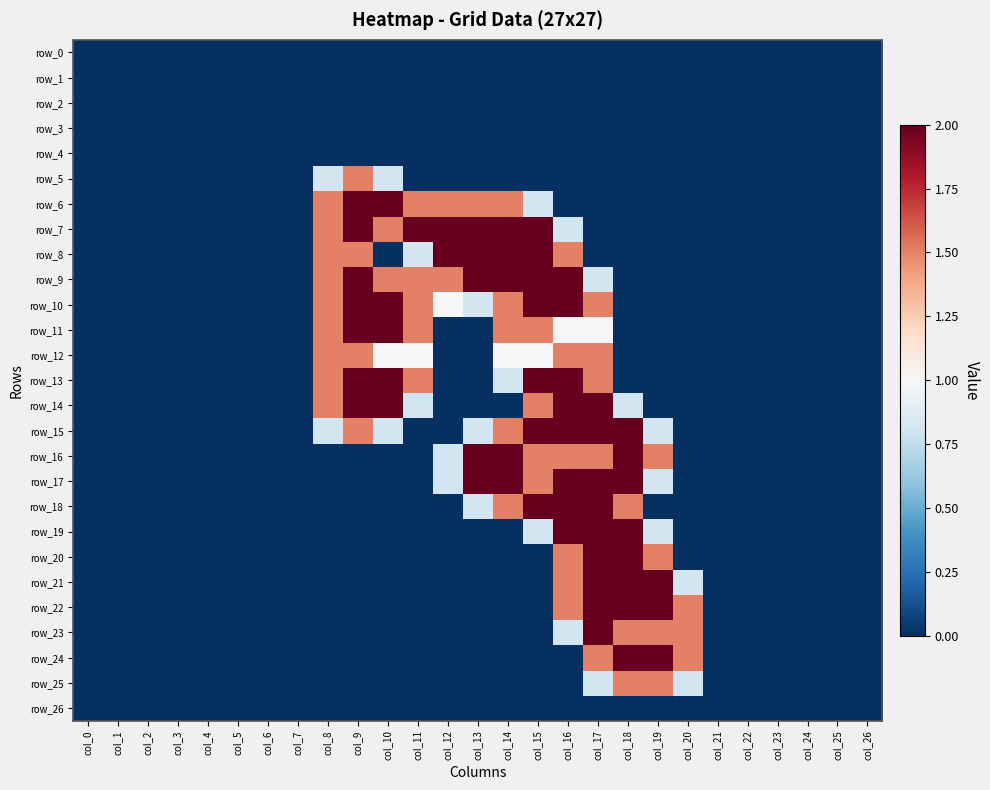

True or false: row_7 has a value of 0.0 at col_26.

True